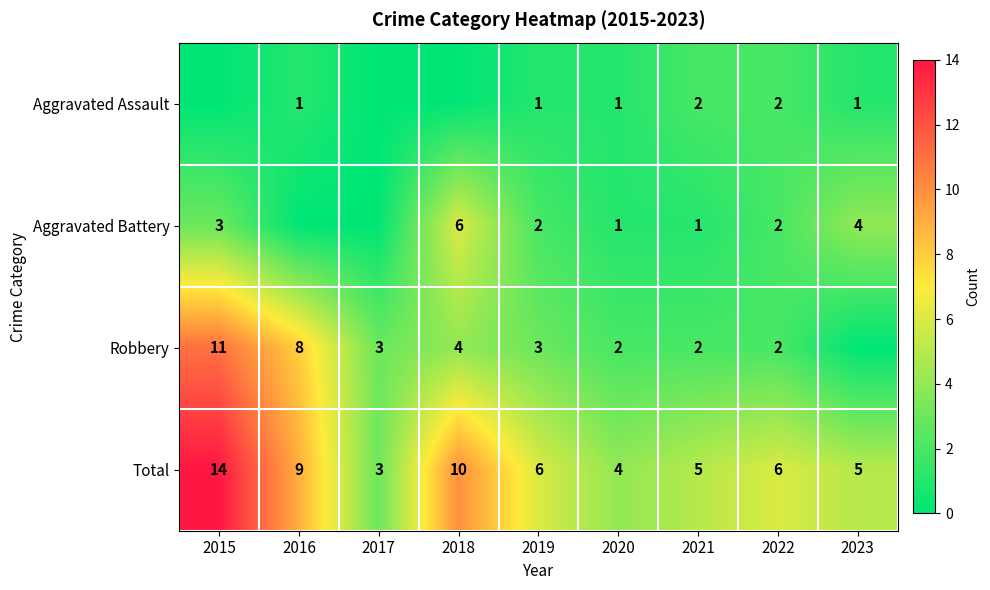

At which label is Total closest to 8?

2016